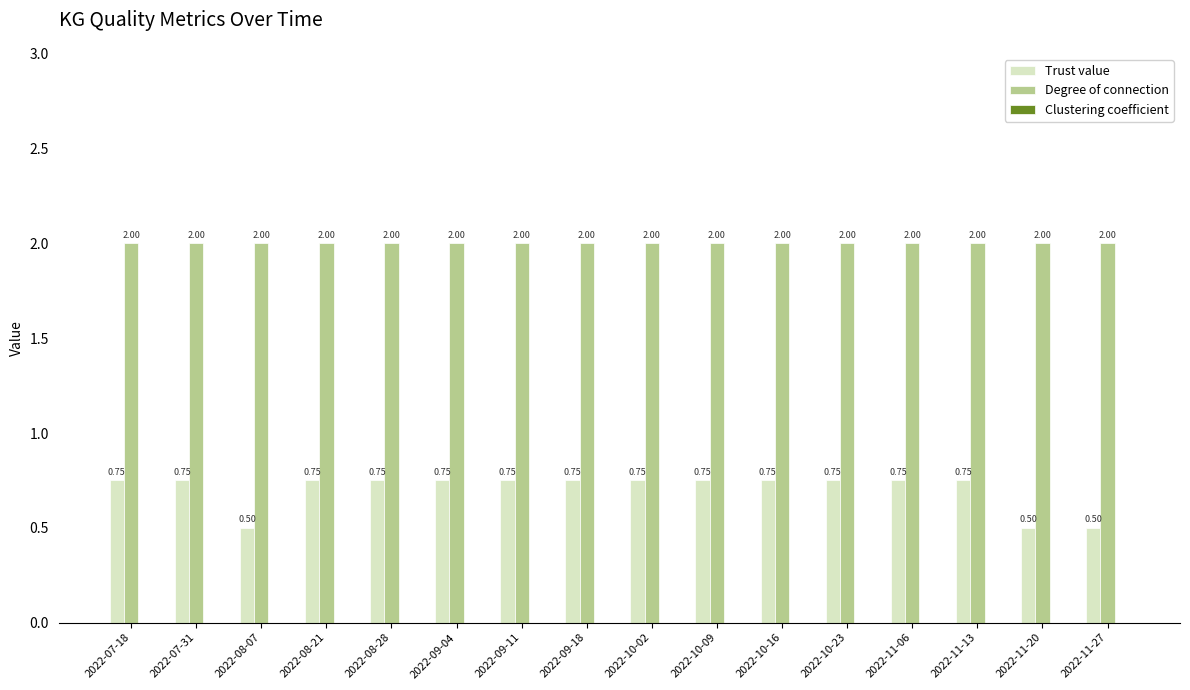

What is the average value of the Degree of connection series?

2.0